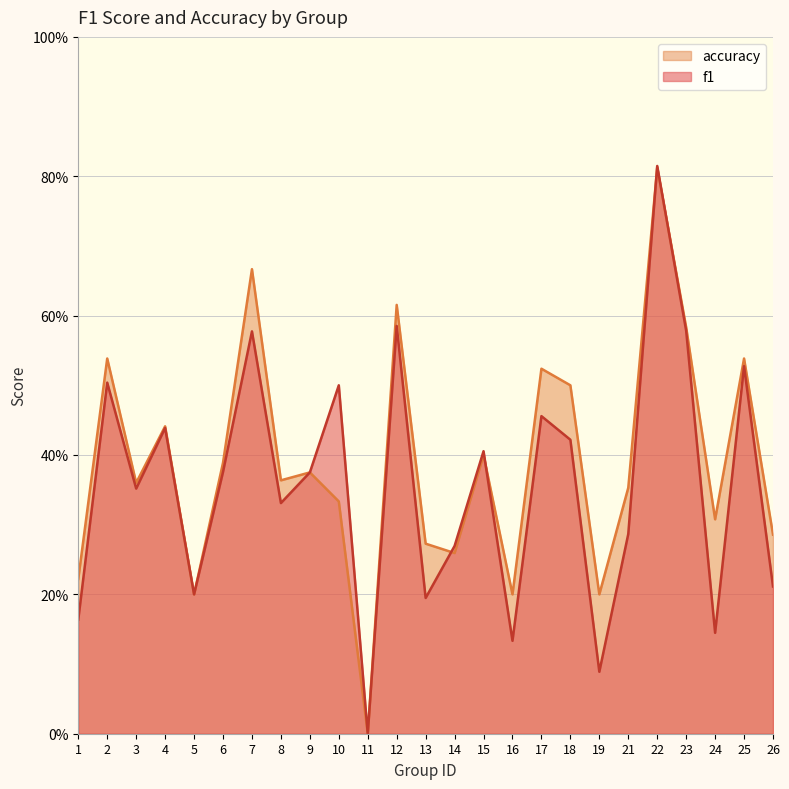

List the labels in order of f1 value, smallest first.

11, 19, 16, 24, 1, 13, 5, 26, 14, 21, 8, 3, 9, 6, 15, 18, 4, 17, 10, 2, 25, 7, 23, 12, 22